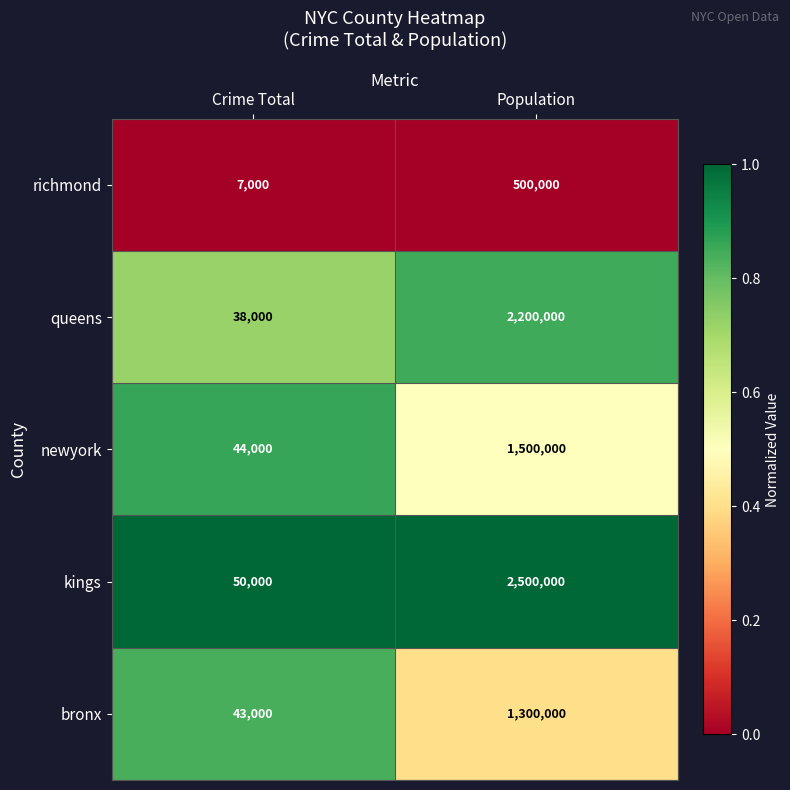

Read the bronx value at Population, to the nearest 10.

1300000